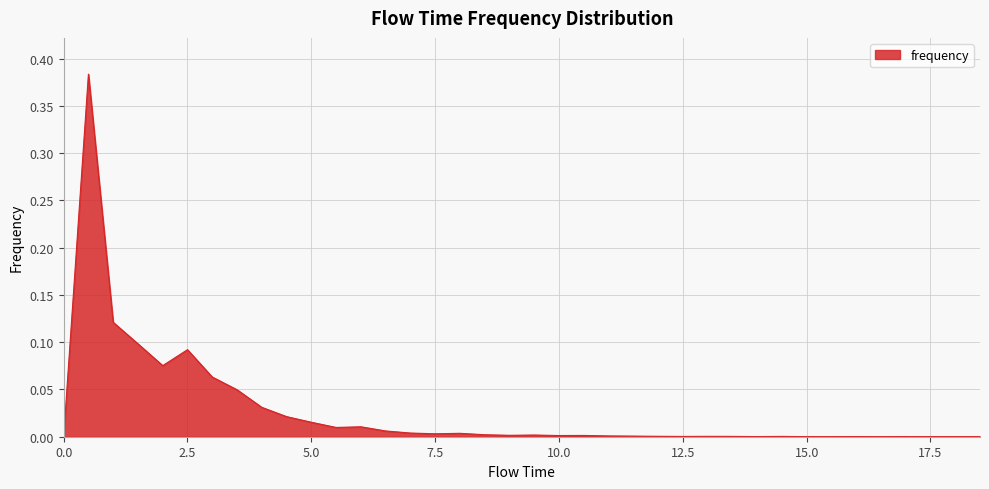

Reading left to right, transcribe all the data shown in this chart.

0.0	0.4	0.1	0.1	0.1	0.1	0.1	0.0	0.0	0.0	0.0	0.0	0.0	0.0	0.0	0.0	0.0	0.0	0.0	0.0	0.0	0.0	0.0	0.0	0.0	0.0	0.0	0.0	0.0	0.0	0.0	0.0	0.0	0.0	0.0	0.0	0.0	0.0